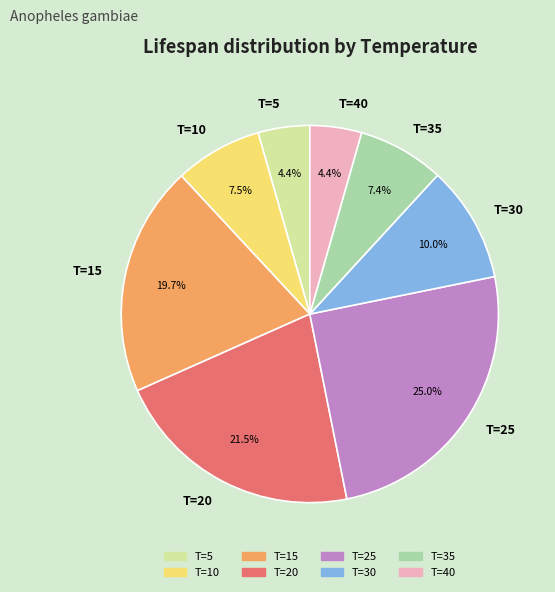

Is there any slice that represents more than half of the pie?

No